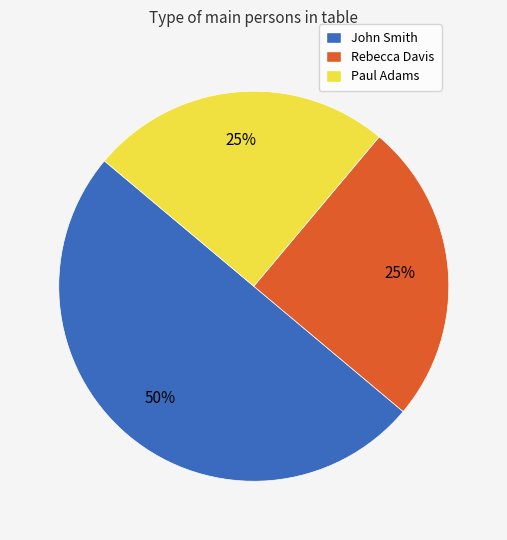

Does Rebecca Davis account for over 50% of the chart?

No